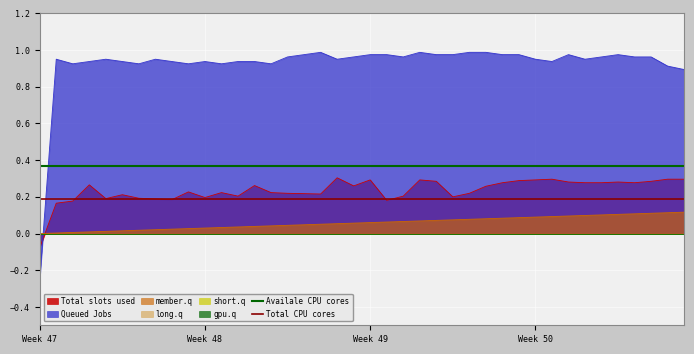

The Total slots used series shows 0.1 at Week 48. True or false?

False